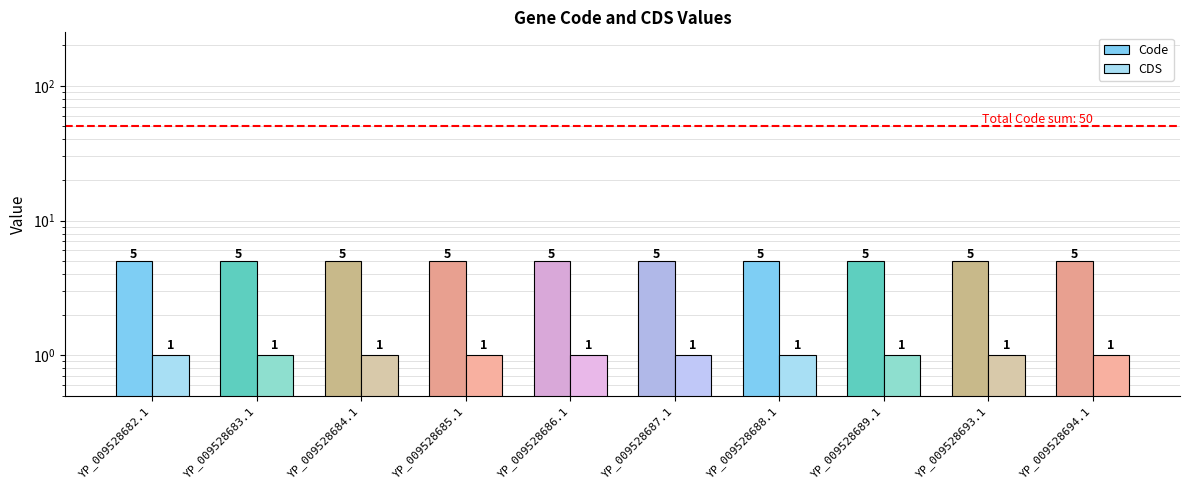

Does the chart contain any negative values?

No